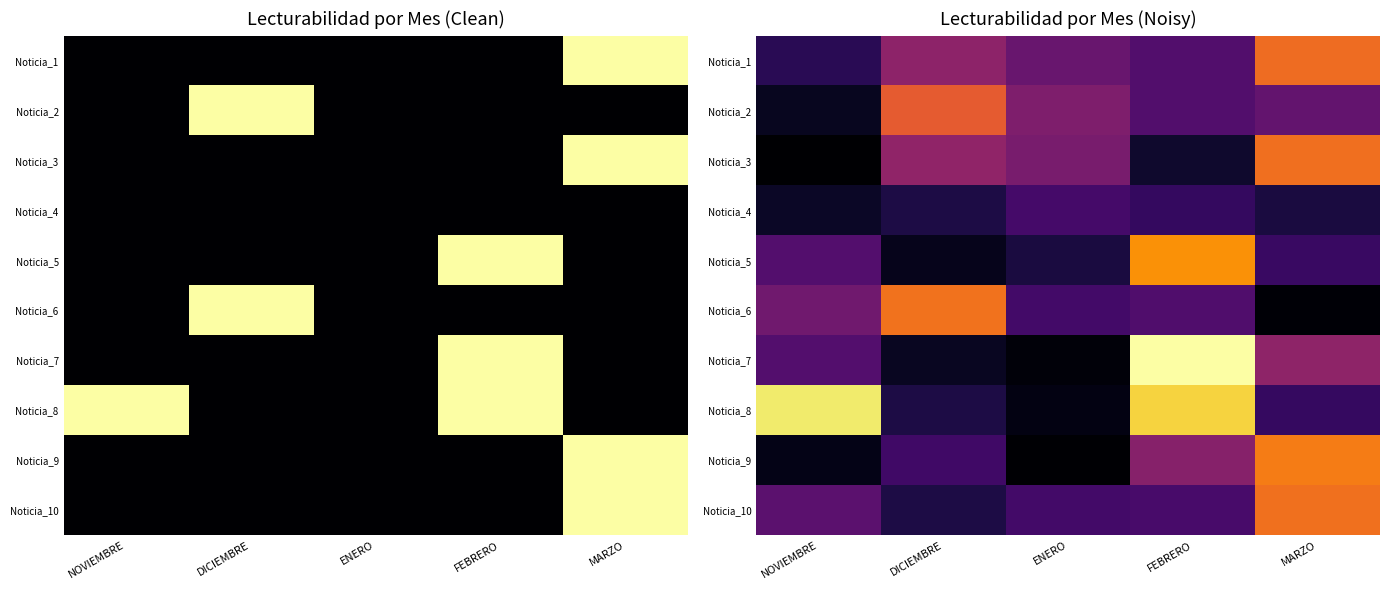

What is the difference between the Noticia_2 values at FEBRERO and DICIEMBRE?

56913.1